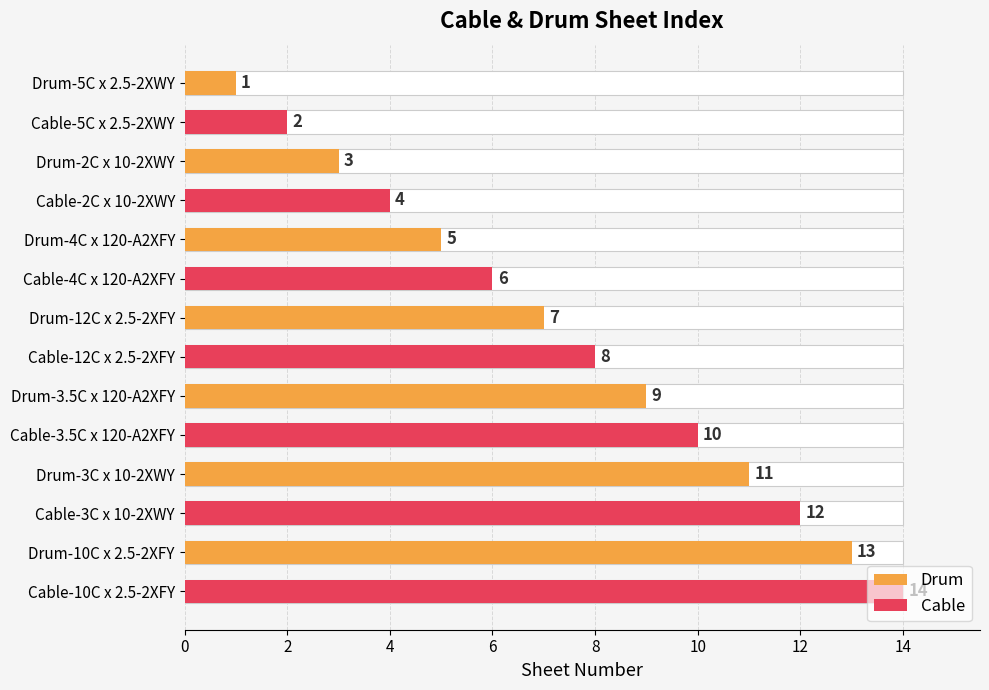

Which has a higher value, Cable-4C x 120-A2XFY or Drum-4C x 120-A2XFY?

Cable-4C x 120-A2XFY